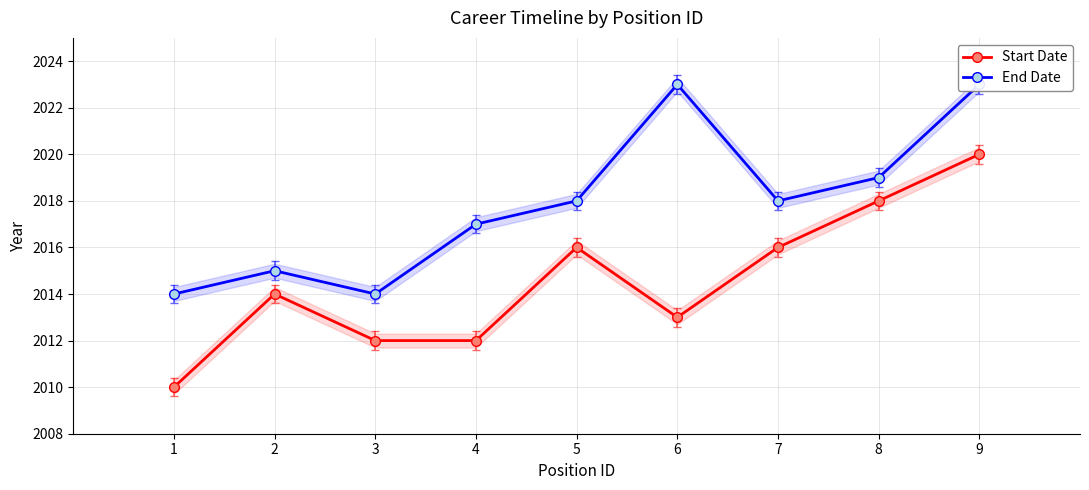

The value of Start Date at 7 is 2016. True or false?

True